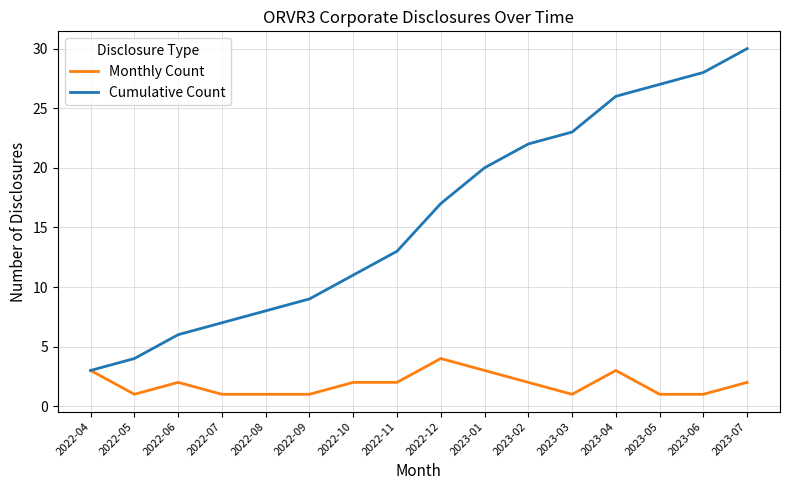

What is the smallest value displayed?

1